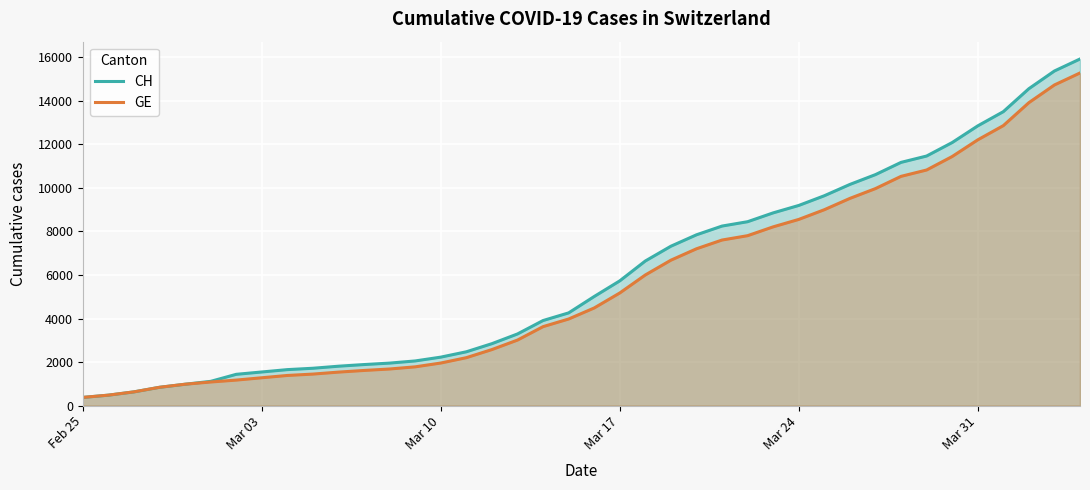

What is the lowest value of the GE series?

375